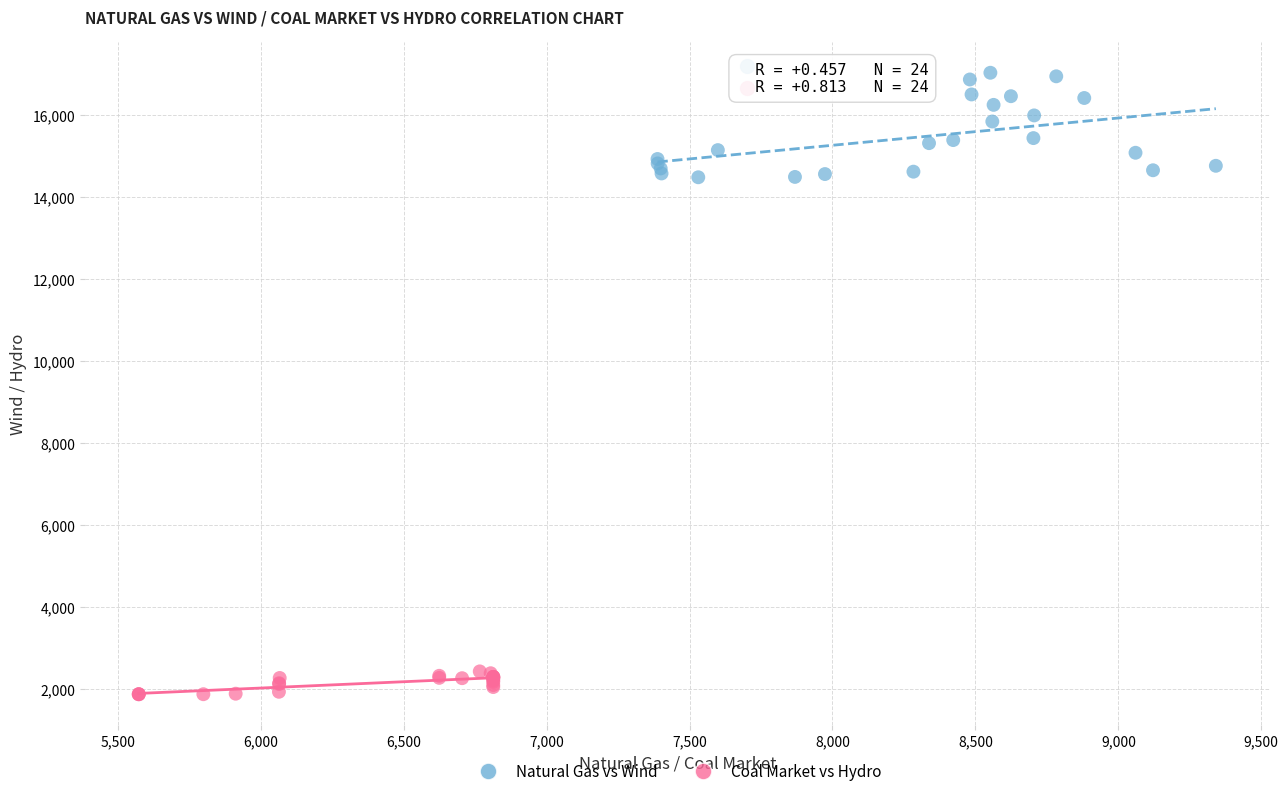

Which series has the widest spread of Y values?

Natural Gas vs Wind